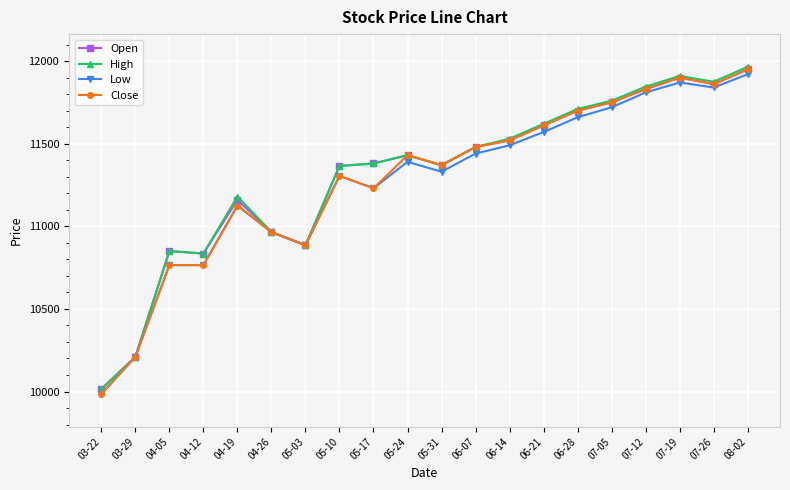

What is the difference between the maximum and minimum values in the Open series?

1935